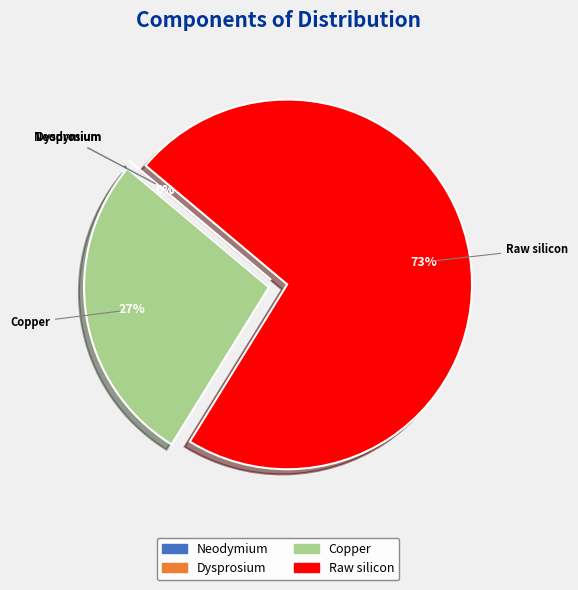

Between Neodymium and Dysprosium, which is larger?

Neodymium